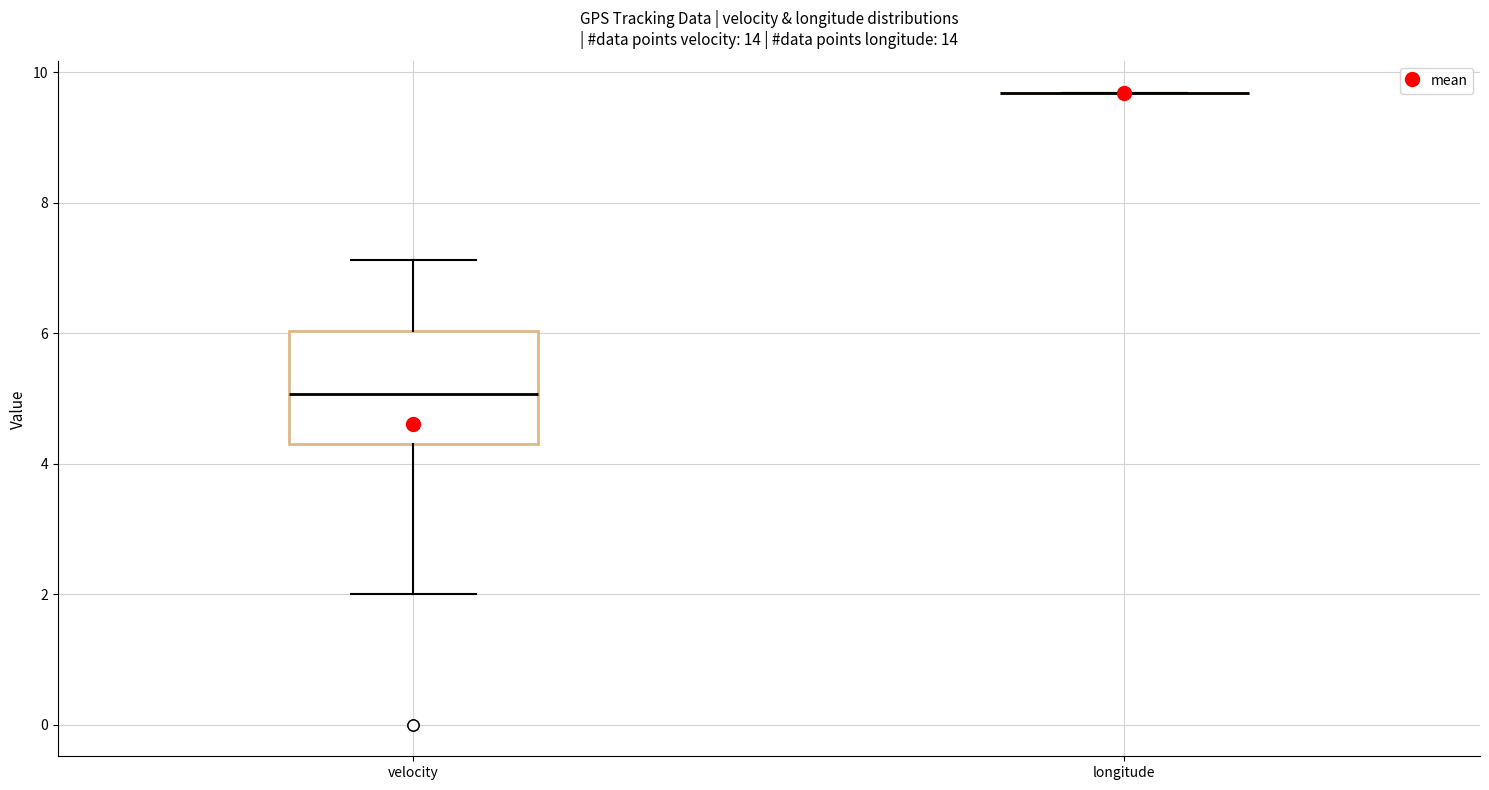

Comparing the boxes themselves (not the whiskers), which one is the tallest?

velocity